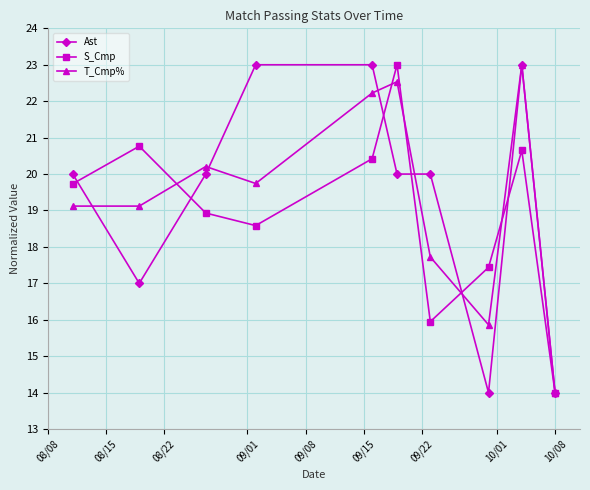

True or false: Ast and S_Cmp intersect in this chart.

True